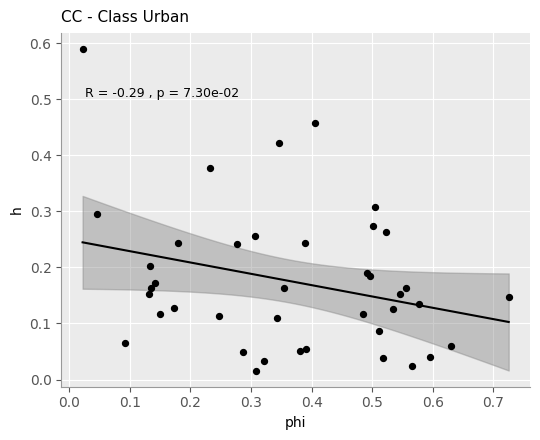

What is the range of X values (max minus min)?

0.7